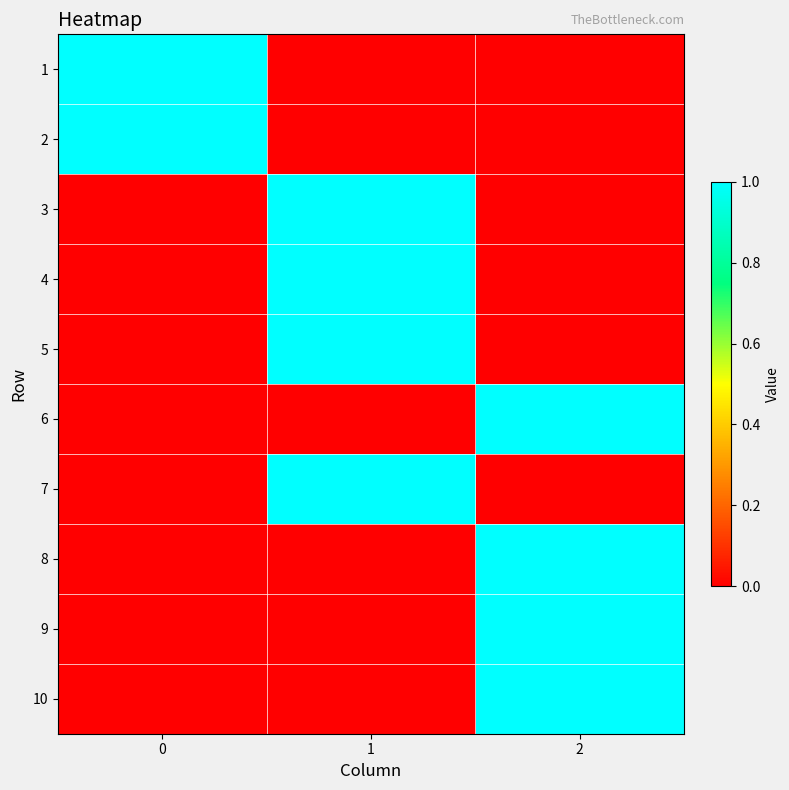

The value of 5 at 2 is 1. True or false?

False